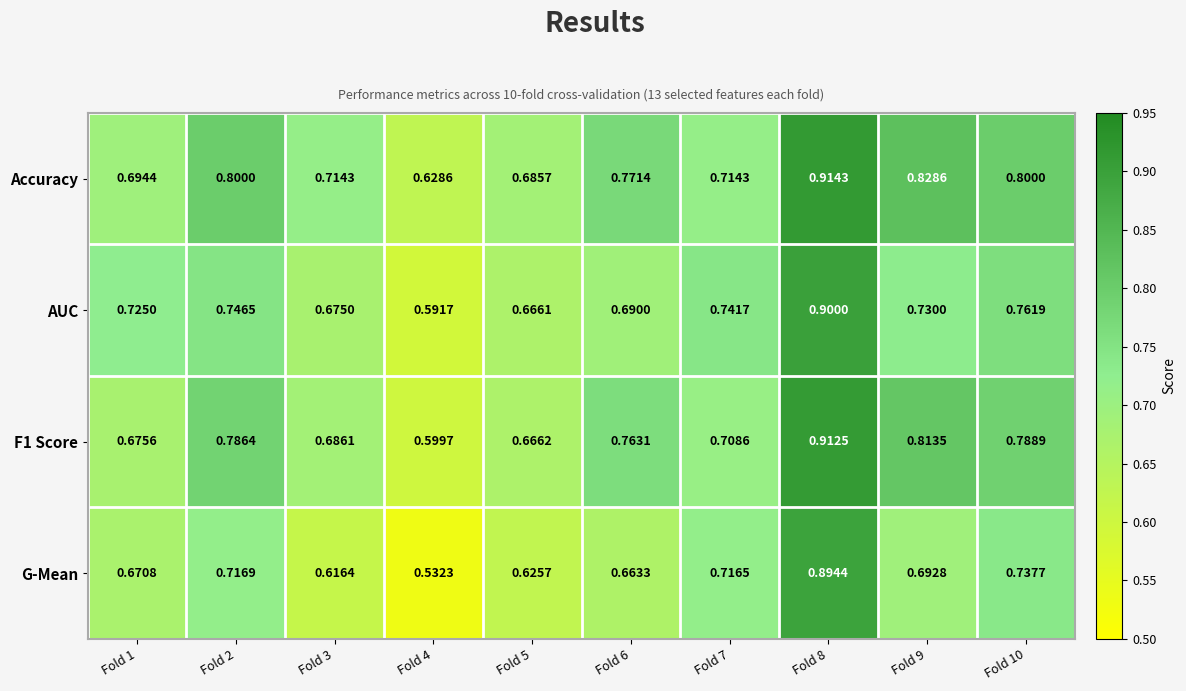

Is the value of G-Mean at Fold 4 greater than the value of Accuracy at Fold 6?

No